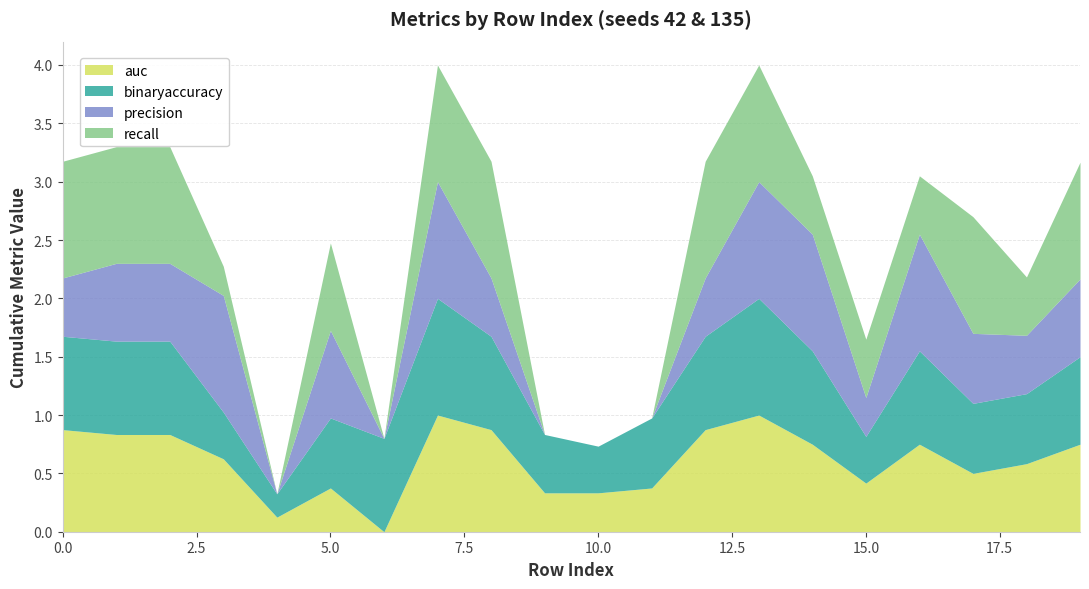

Reading right to left, list all the values displayed in this chart.

auc: 19=0.8	18=0.6	17=0.5	16=0.8	15=0.4	14=0.8	13=1.0	12=0.9	11=0.4	10=0.3	9=0.3	8=0.9	7=1.0	6=0.0	5=0.4	4=0.1	3=0.6	2=0.8	1=0.8	0=0.9
binaryaccuracy: 19=0.8	18=0.6	17=0.6	16=0.8	15=0.4	14=0.8	13=1.0	12=0.8	11=0.6	10=0.4	9=0.5	8=0.8	7=1.0	6=0.8	5=0.6	4=0.2	3=0.4	2=0.8	1=0.8	0=0.8
precision: 19=0.7	18=0.5	17=0.6	16=1.0	15=0.3	14=1.0	13=1.0	12=0.5	11=0.0	10=0.0	9=0.0	8=0.5	7=1.0	6=0.0	5=0.8	4=0.0	3=1.0	2=0.7	1=0.7	0=0.5
recall: 19=1.0	18=0.5	17=1.0	16=0.5	15=0.5	14=0.5	13=1.0	12=1.0	11=0.0	10=0.0	9=0.0	8=1.0	7=1.0	6=0.0	5=0.8	4=0.0	3=0.2	2=1.0	1=1.0	0=1.0